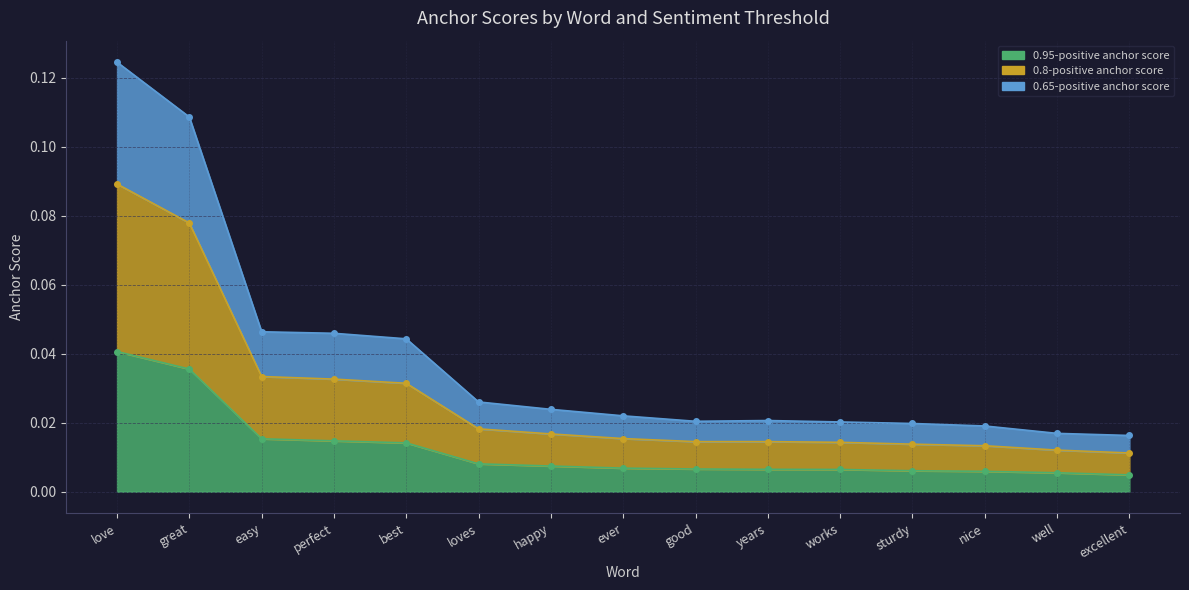

In 0.8-positive anchor score, how many points are higher than both neighbors (excluding endpoints)?

1